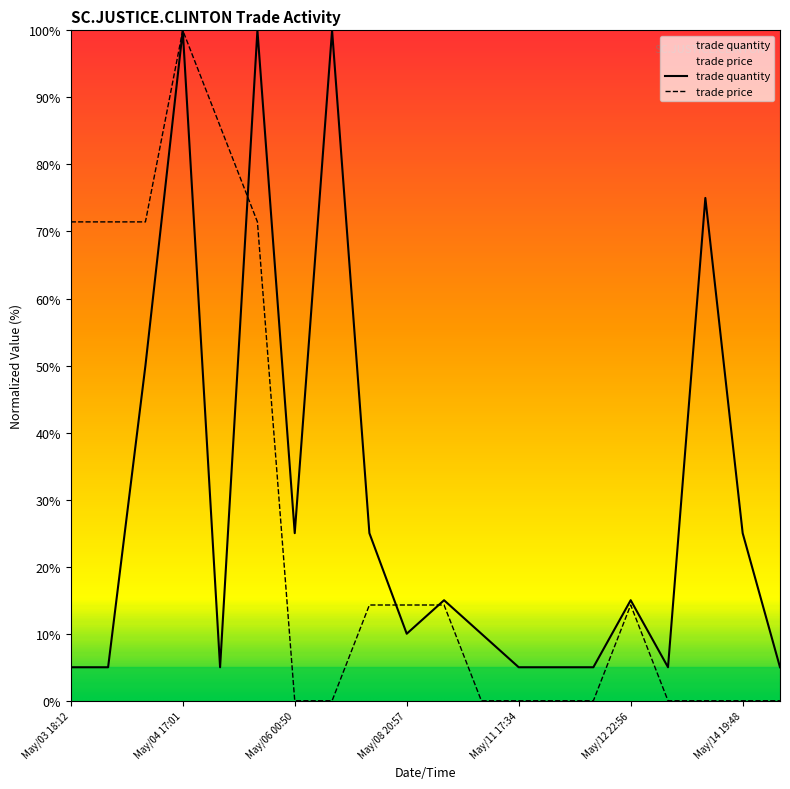

The value of trade quantity at May/03 19:24 is 5.0. True or false?

True